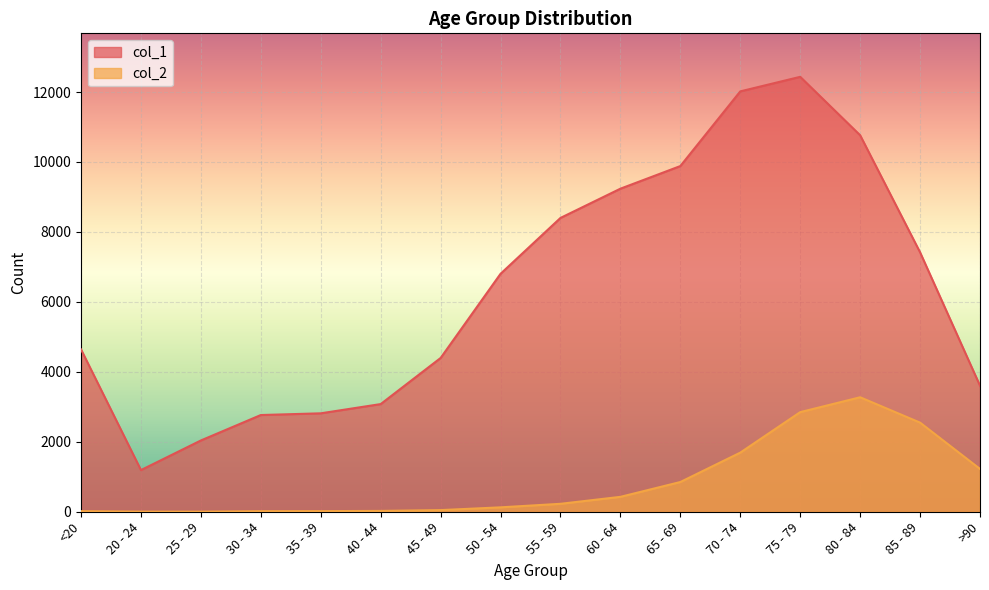

True or false: col_2 and col_1 intersect in this chart.

False